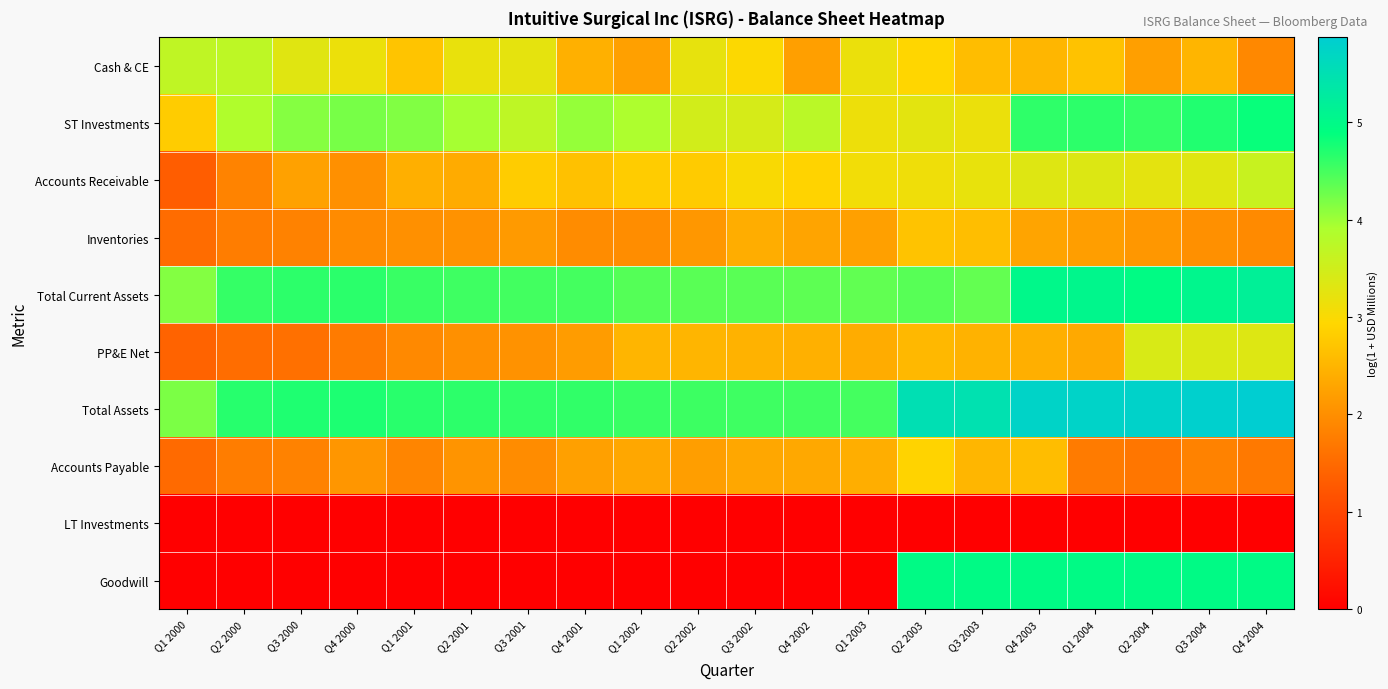

Which series has the largest total across all categories?

Total Assets